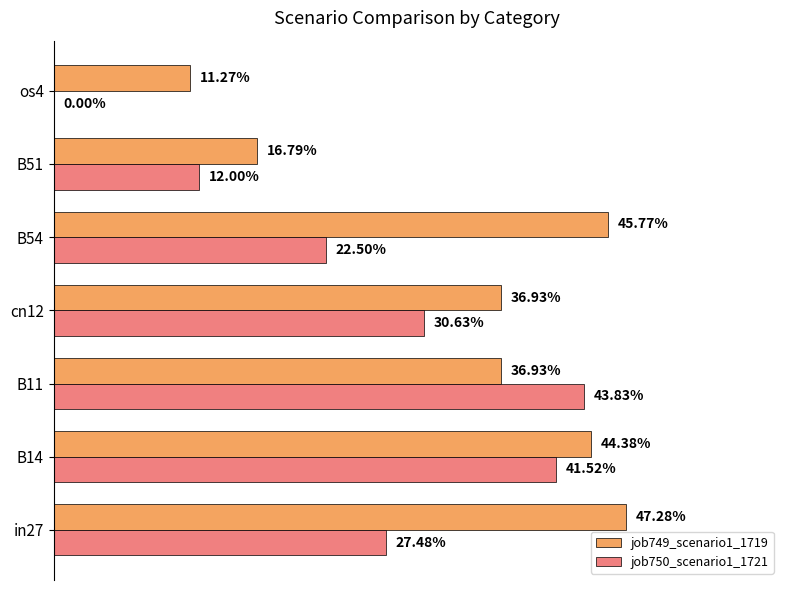

What are all the series names shown in the legend?

job749_scenario1_1719, job750_scenario1_1721